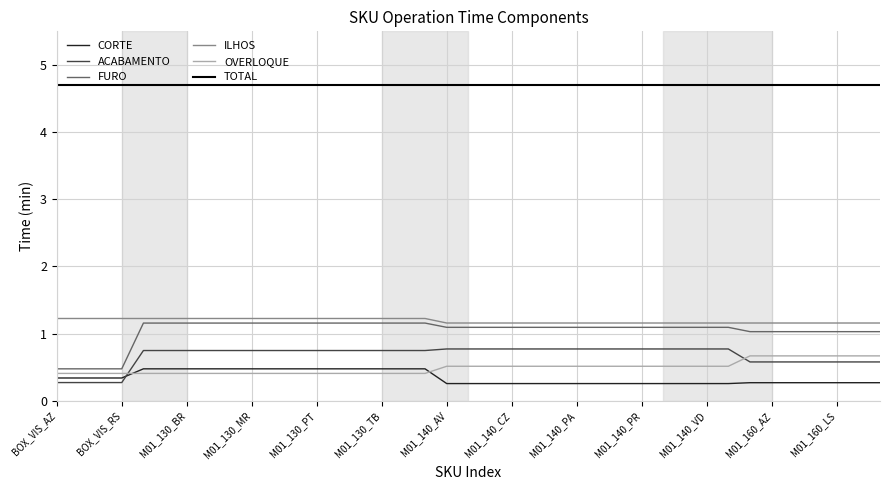

What is the difference between the maximum and minimum values in the OVERLOQUE series?

0.3